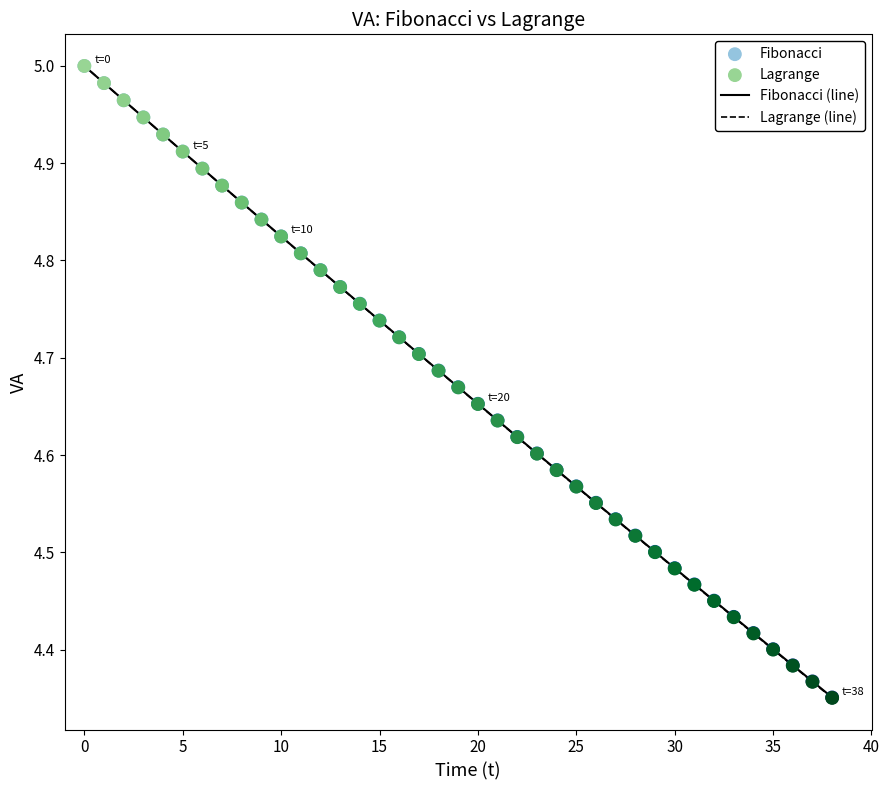

Which series has the widest spread of values?

Lagrange (line)